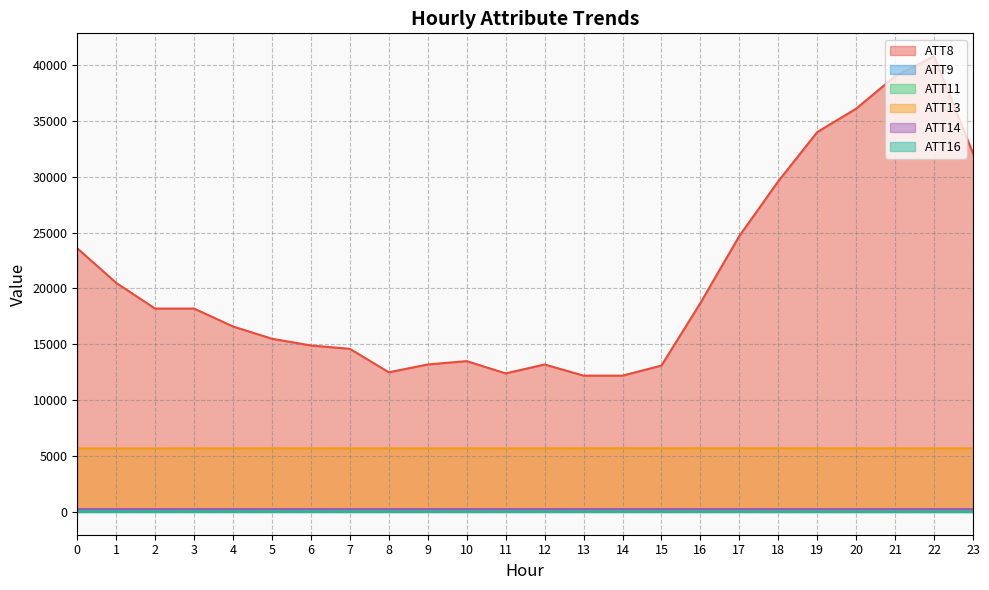

Which category has the highest value across all series?

22